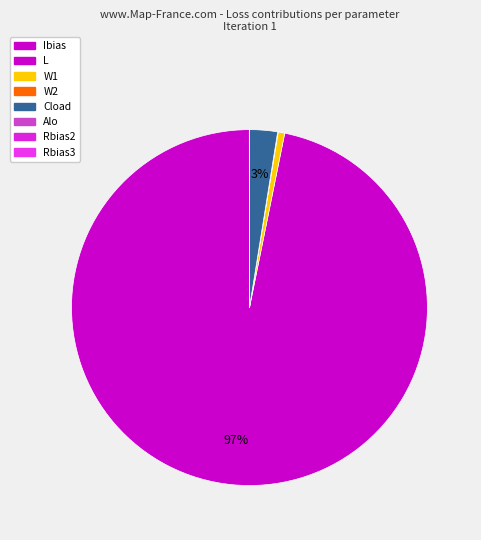

To the nearest percent, what is the difference between the largest and smallest slice percentages?

97%